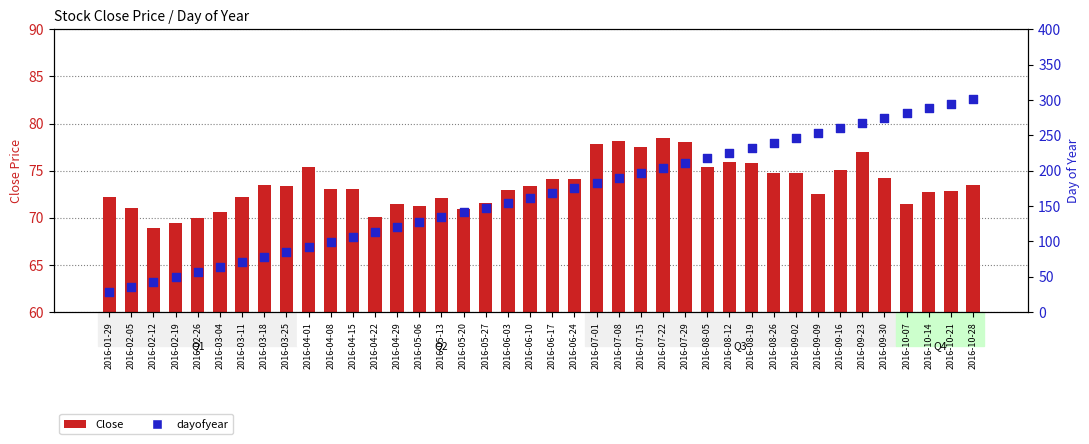

At how many categories does at least one series exceed 144?

23